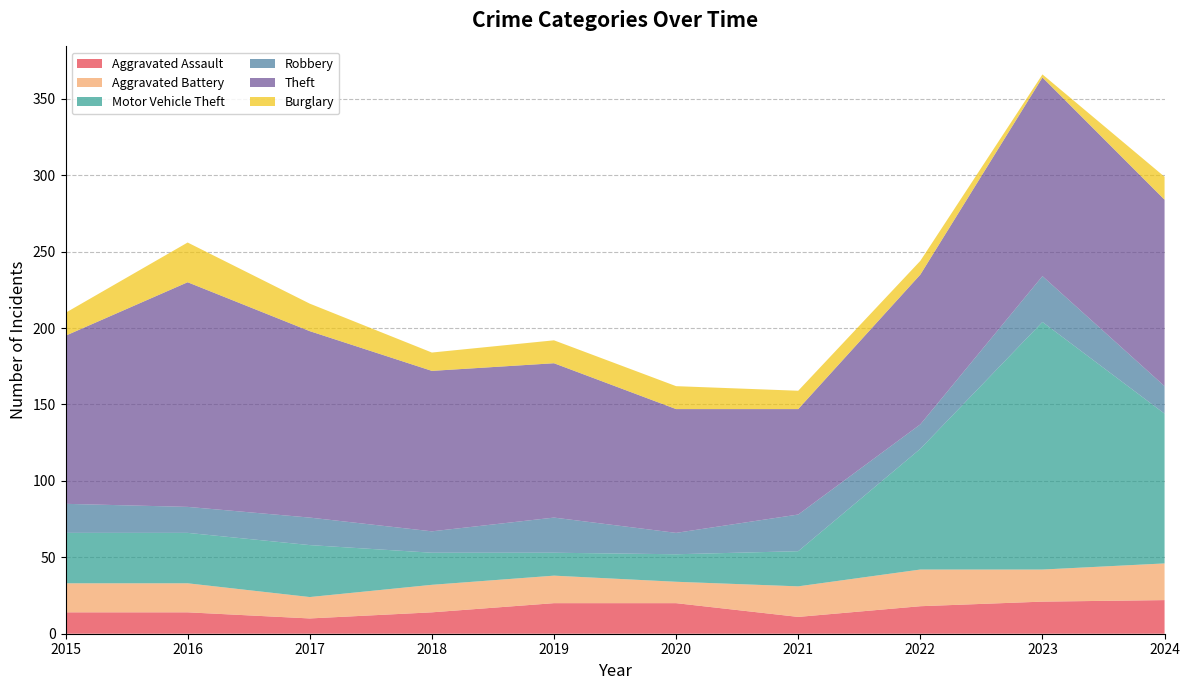

Reading right to left, list all the values displayed in this chart.

Aggravated Assault: 22	21	18	11	20	20	14	10	14	14
Aggravated Battery: 24	21	24	20	14	18	18	14	19	19
Motor Vehicle Theft: 98	162	79	23	18	15	21	34	33	33
Robbery: 18	30	16	24	14	23	14	18	17	19
Theft: 122	130	98	69	81	101	105	122	147	110
Burglary: 15	2	9	12	15	15	12	18	26	15